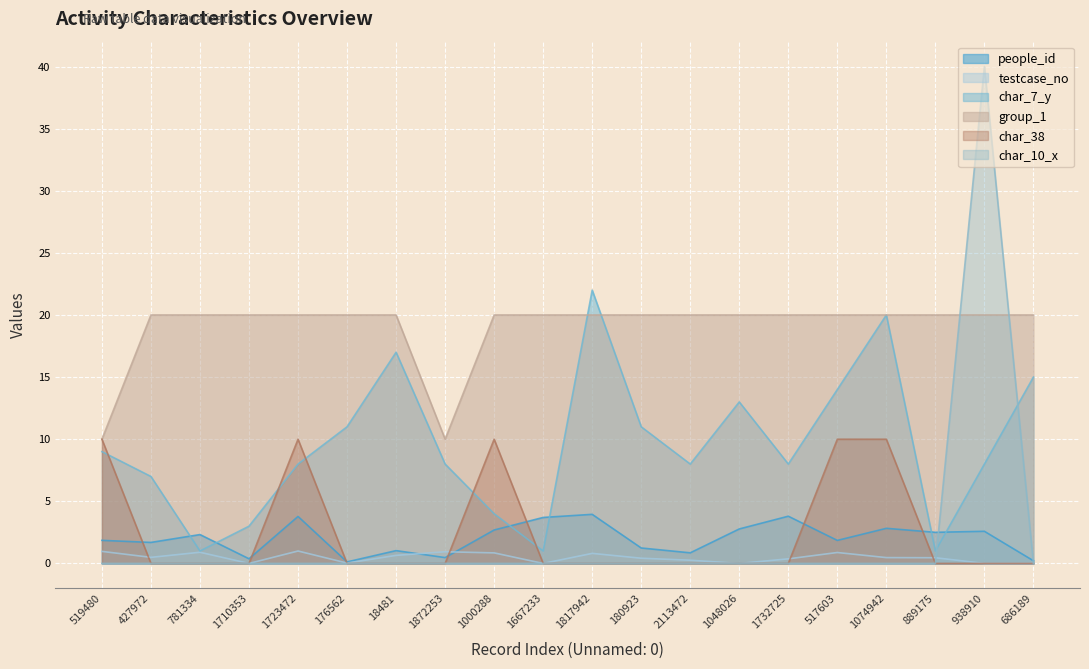

How many positive values does the char_38 series have?

5